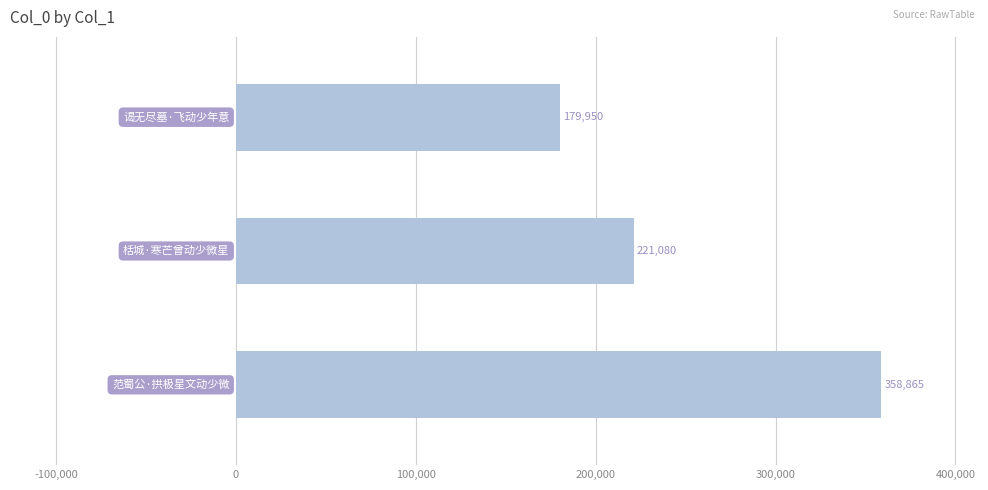

What is the difference between the maximum and second lowest values?

137785